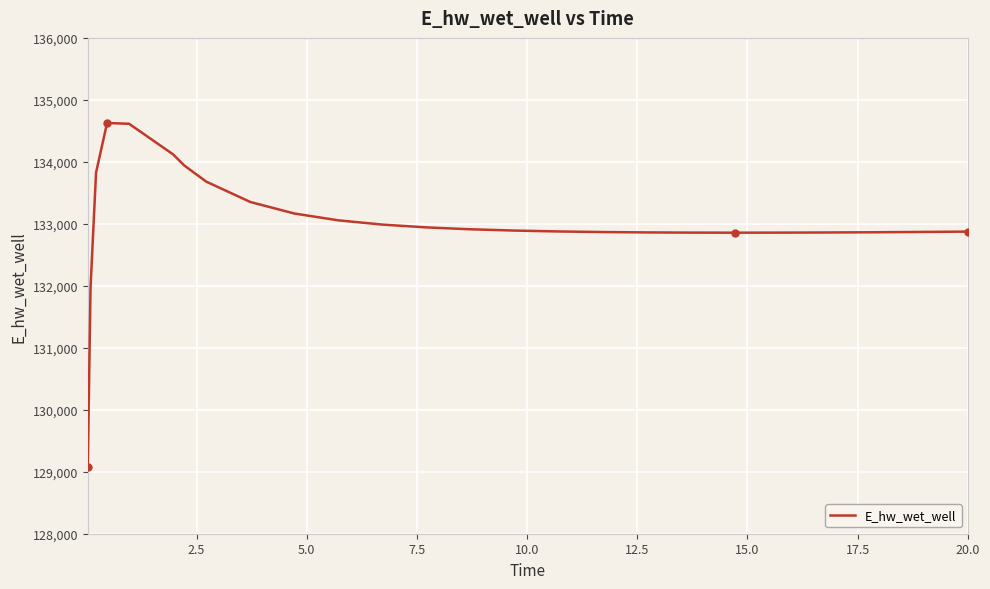

What is the maximum value shown in the chart?

134627.0